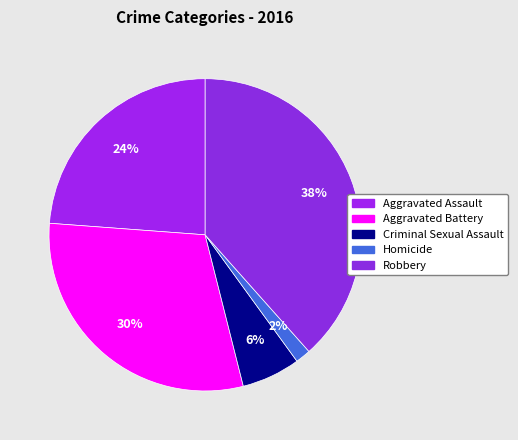

What is the smallest slice in the pie chart?

Homicide